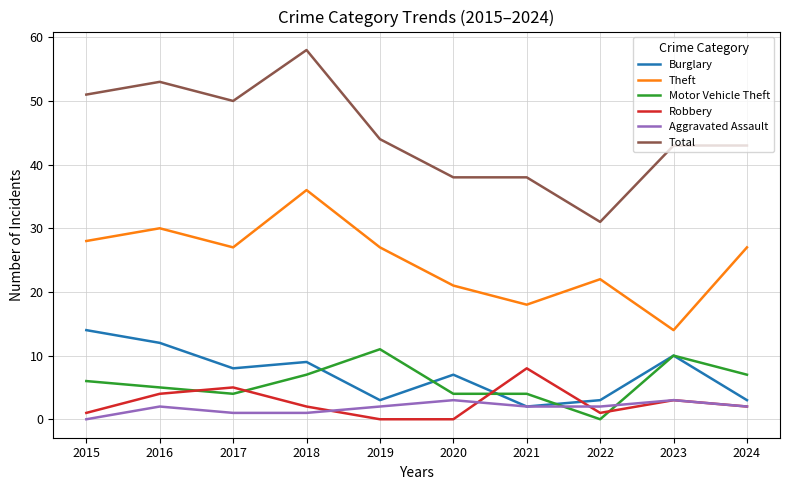

How many distinct data groups are displayed?

6